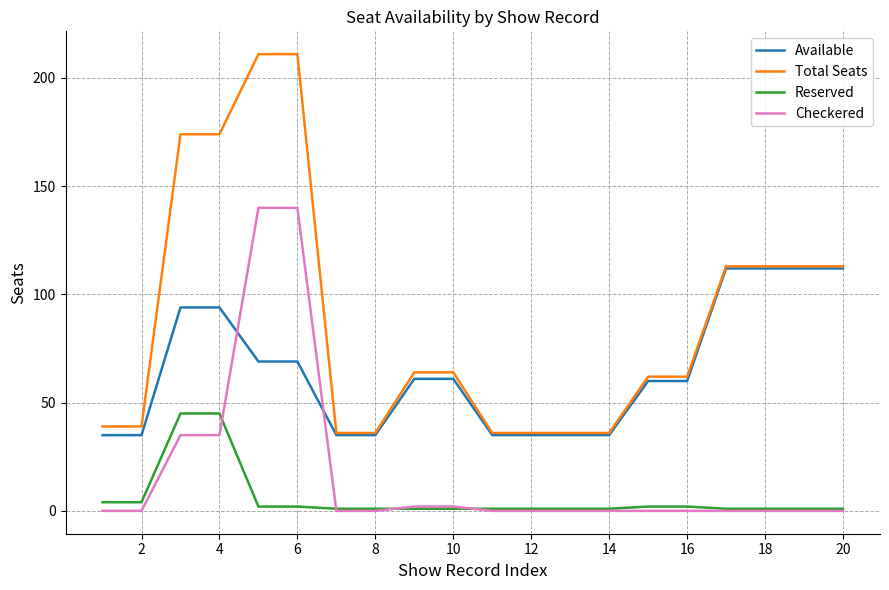

List the series in order of their peak value, highest first.

Total Seats, Checkered, Available, Reserved